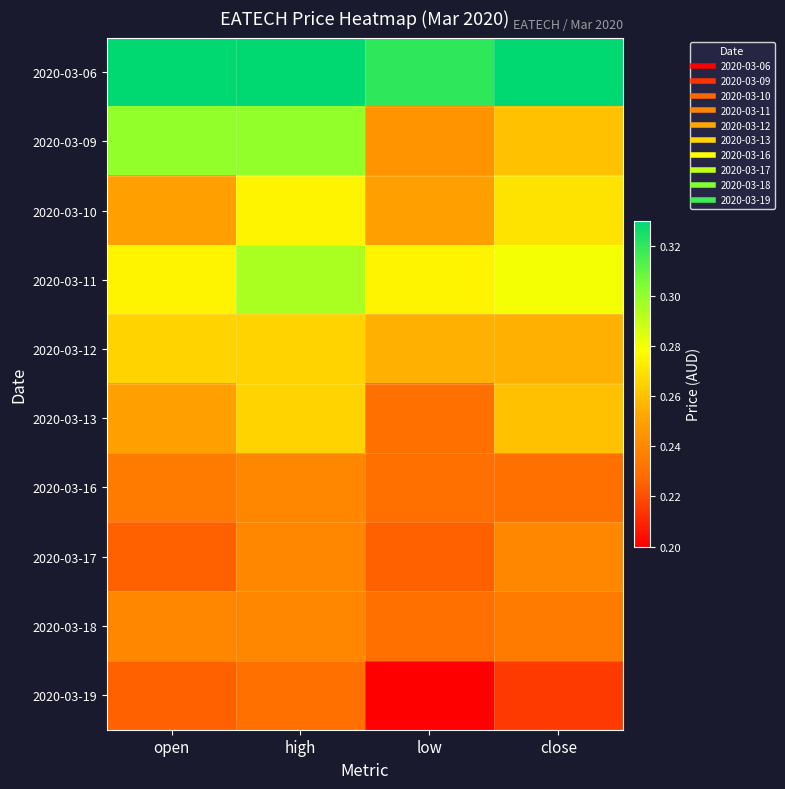

At how many categories does at least one series exceed 0?

4